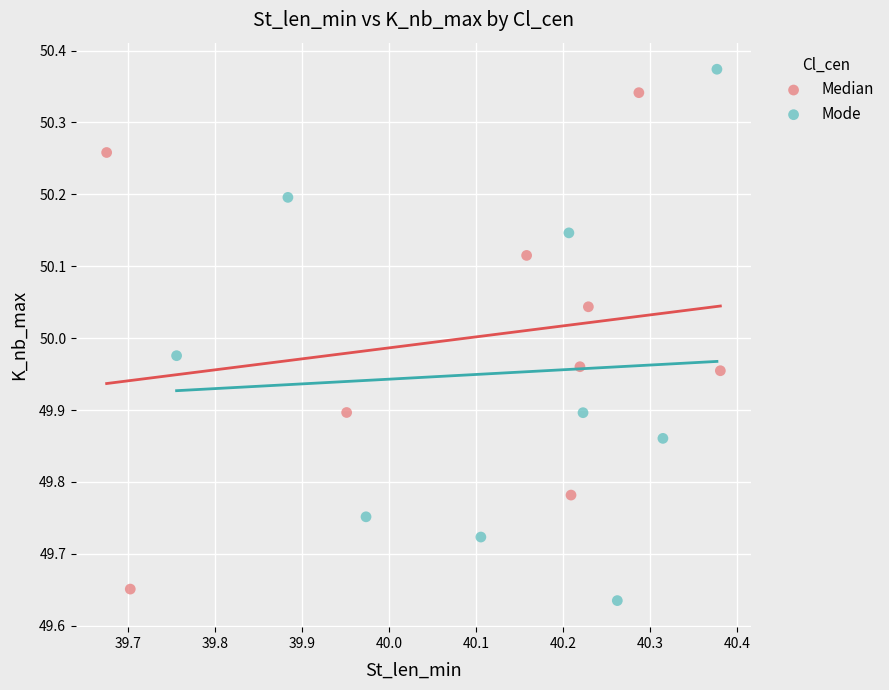

Which series has the widest spread of Y values?

Mode